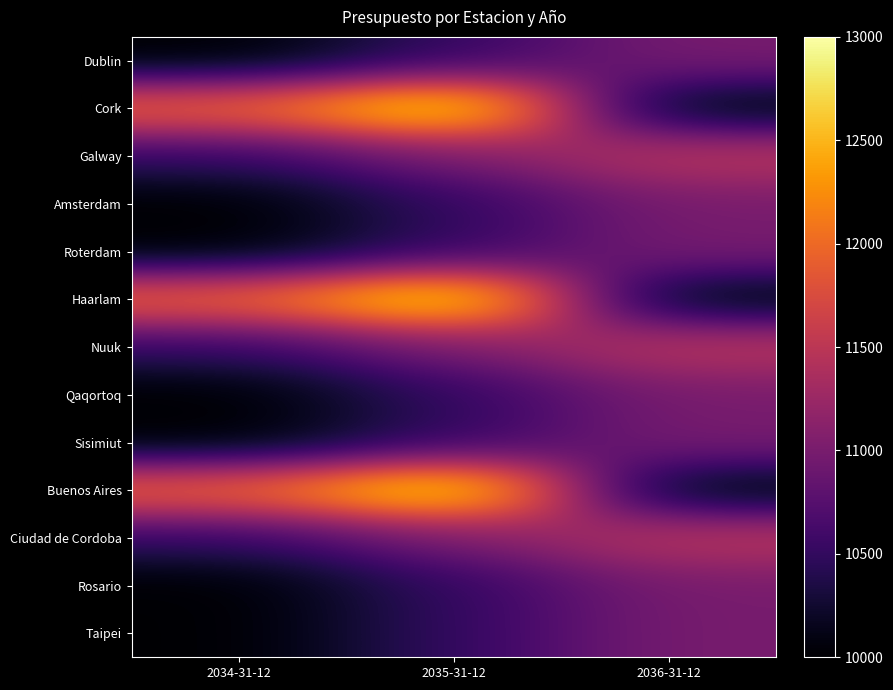

Which category has the lowest value across all series?

2034-31-12